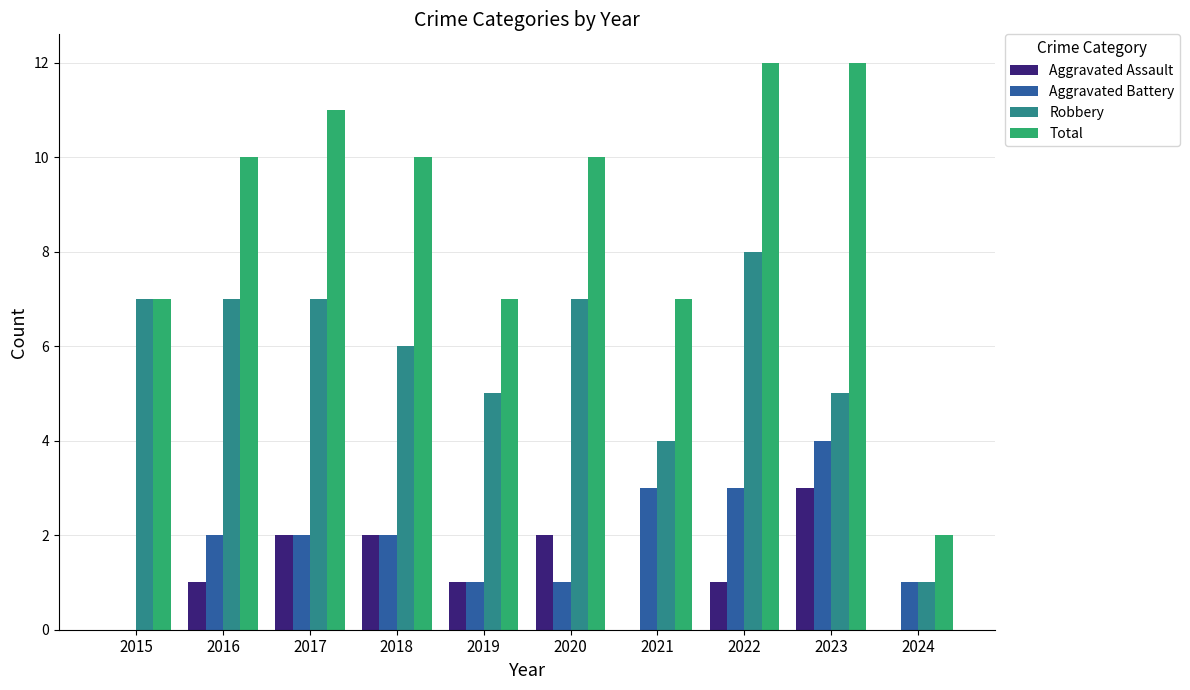

Which series has the largest total across all categories?

Total